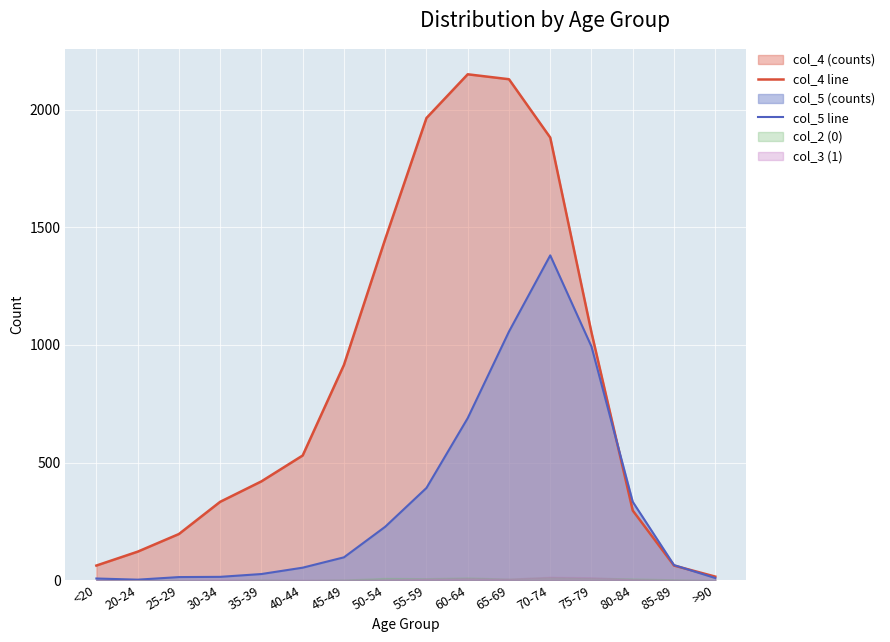

At which category does col_5 line reach its first local valley?

20-24